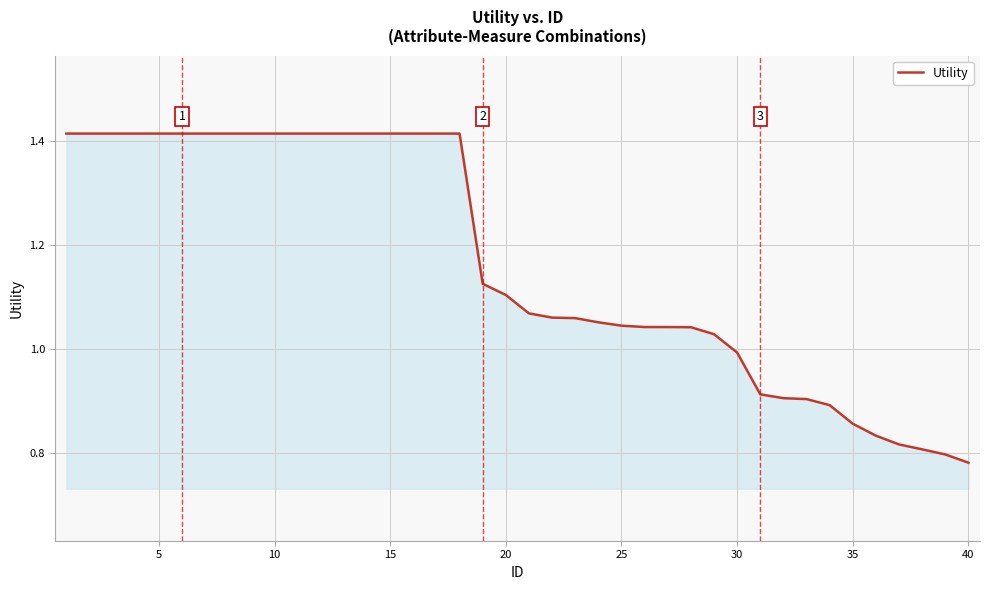

How many values are below 1?

11